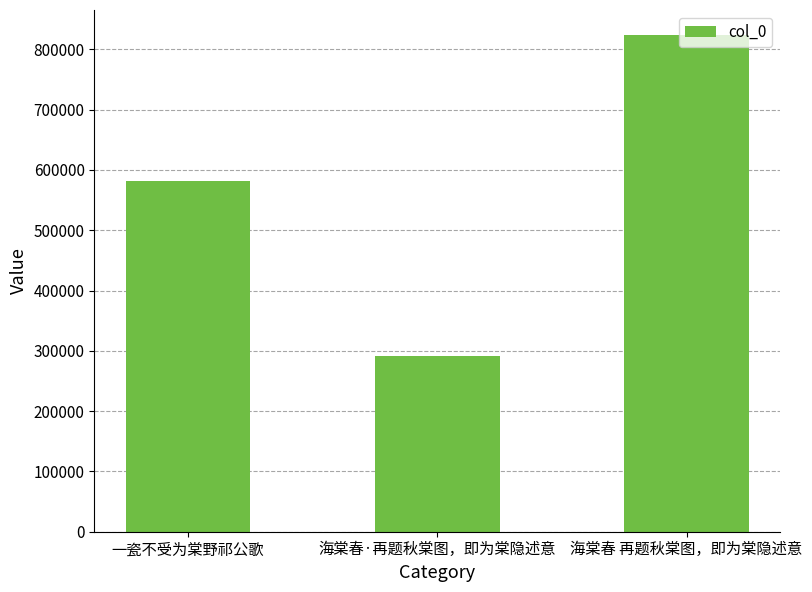

What is the label of the 1st bar from the left?

一瓷不受为棠野祁公歌